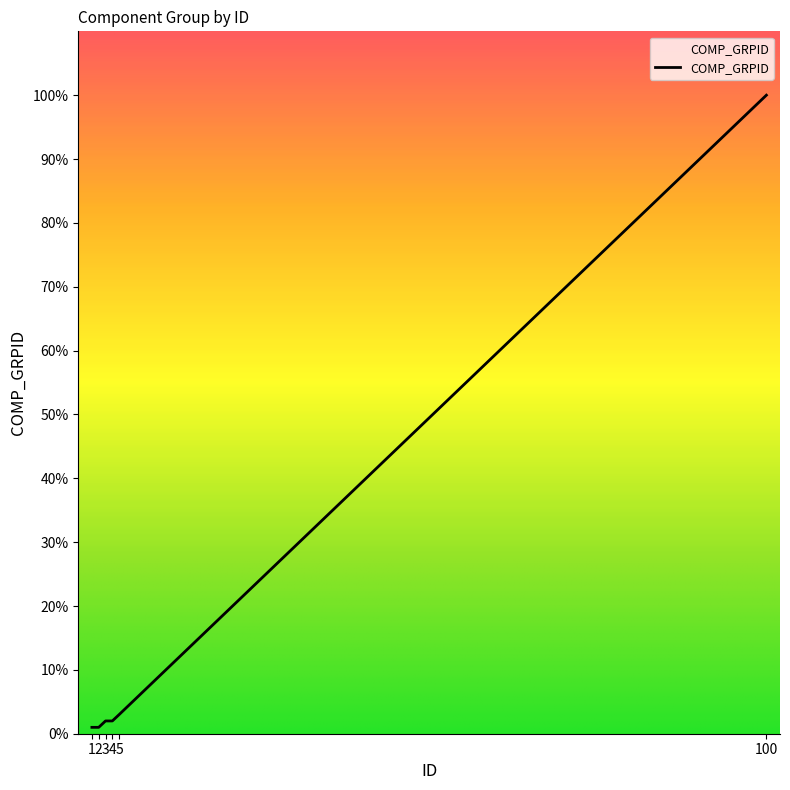

What is the average value?

18